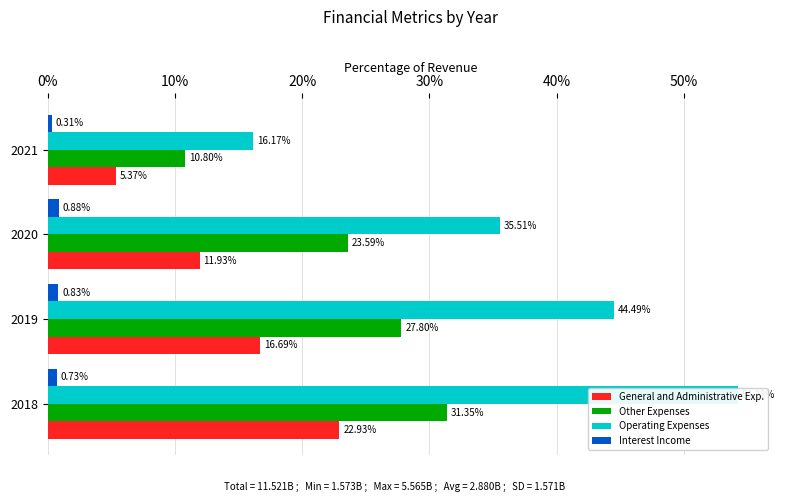

The General and Administrative Exp. series shows 1.7 at 2021. True or false?

False